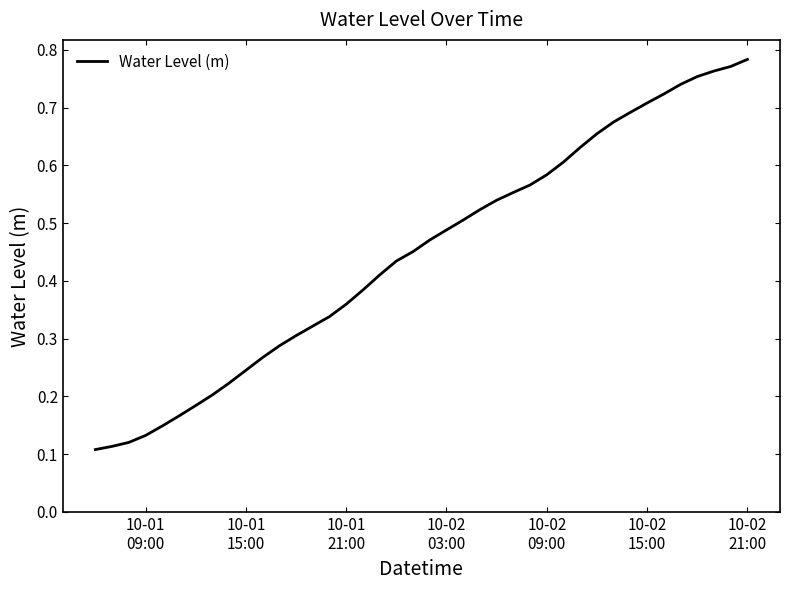

How many lines are shown in the chart?

1